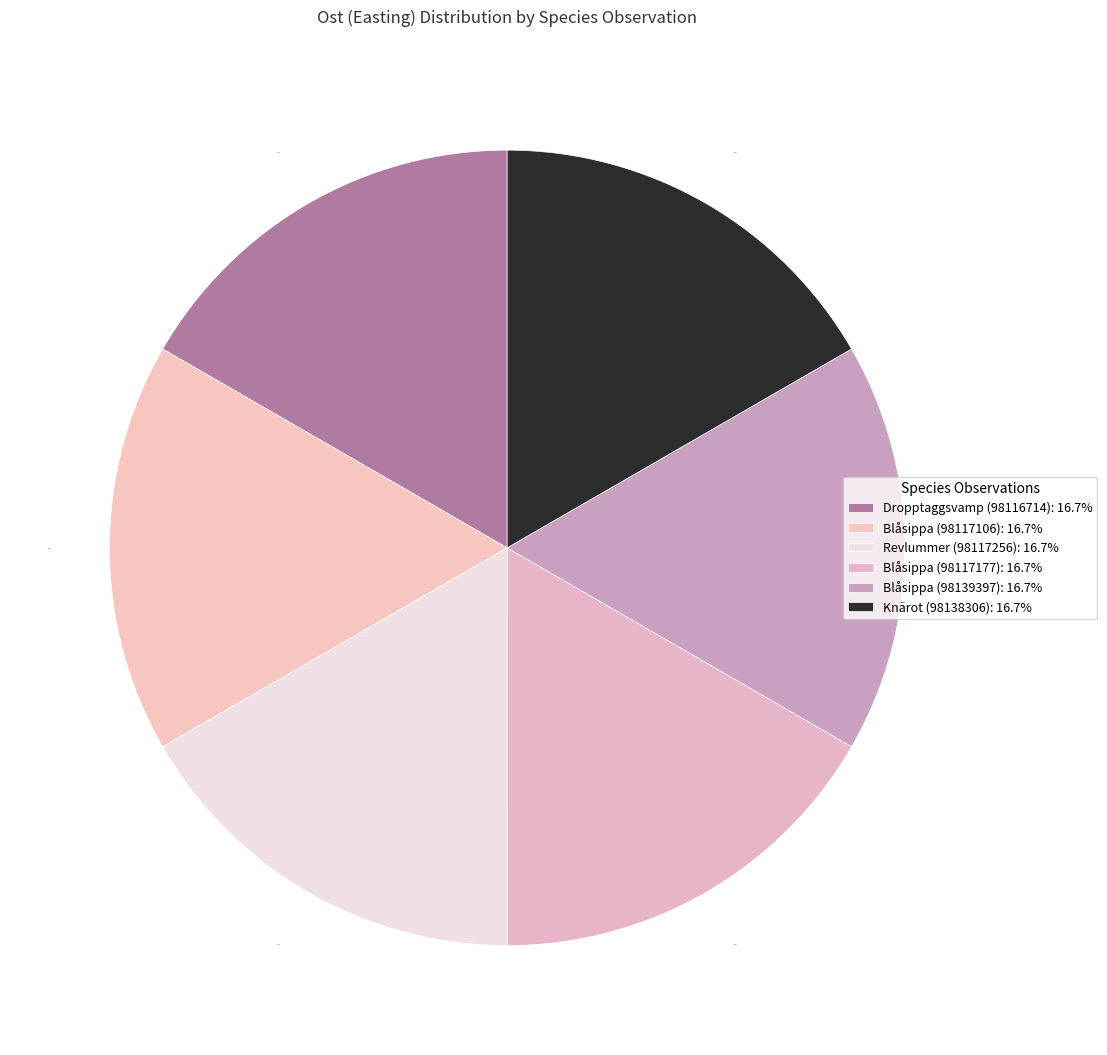

True or false: Revlummer (98117256) accounts for 6% of the total.

False